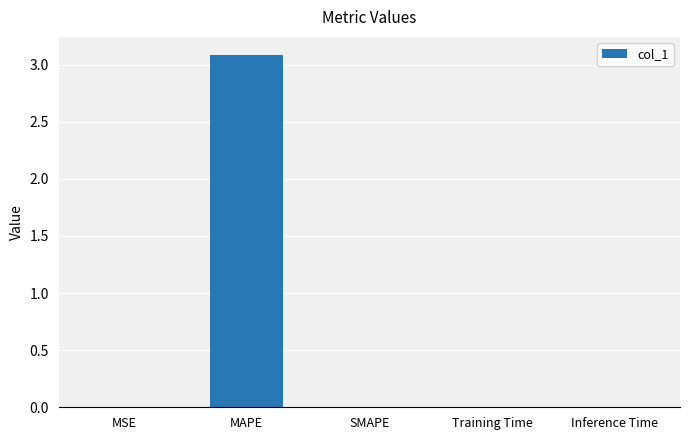

Are the bars grouped side by side (vs. stacked)?

No